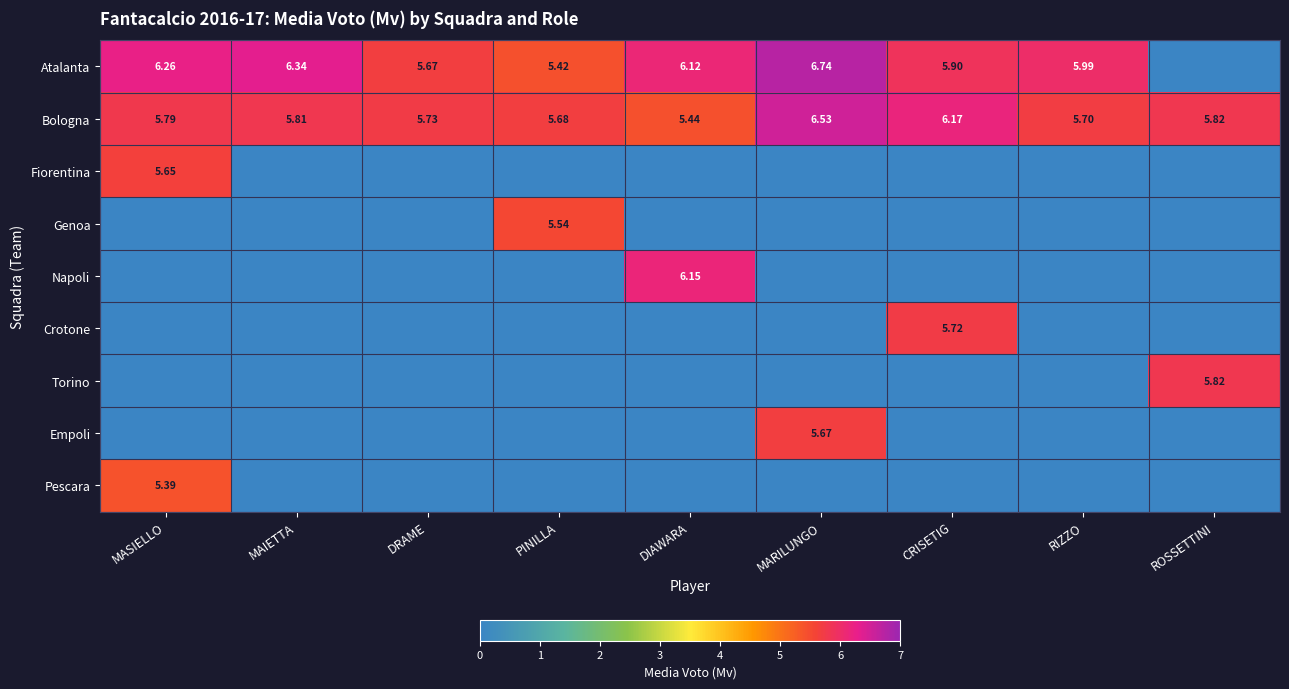

Which category has the highest value across all series?

MARILUNGO